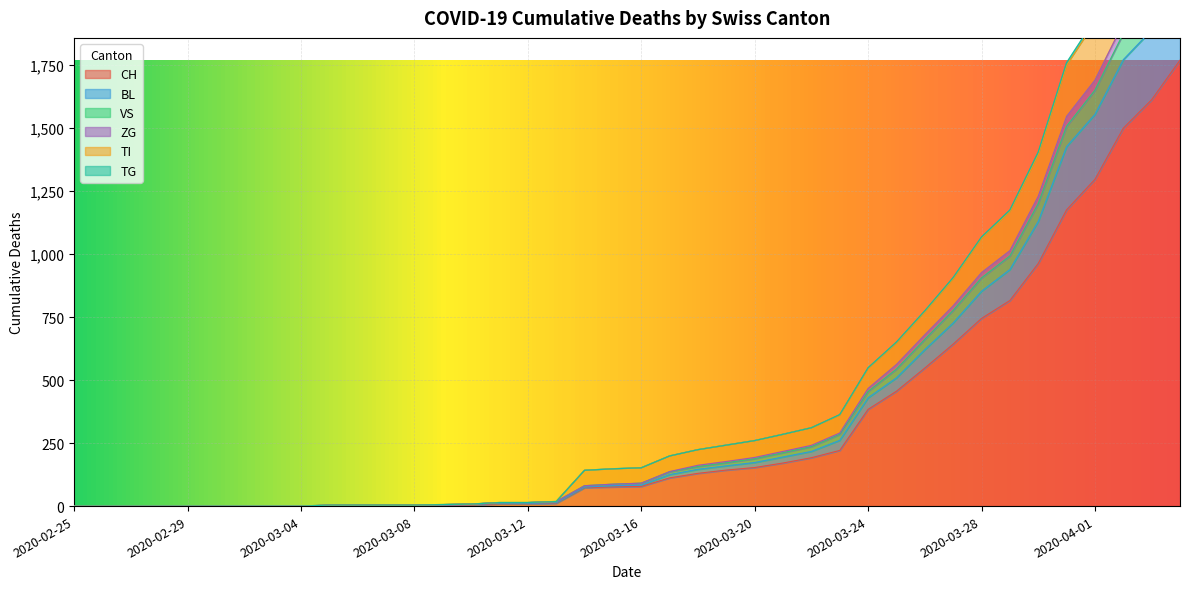

Which category has the highest value in the CH series?

2020-04-04